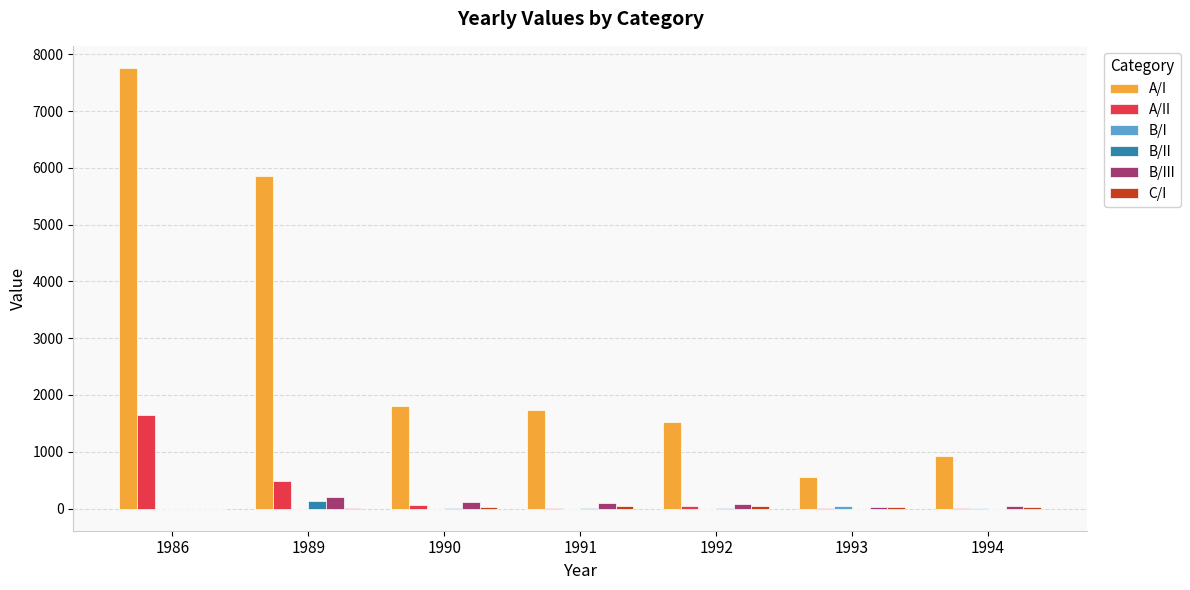

Which series changed the most between 1990 and 1994?

A/I